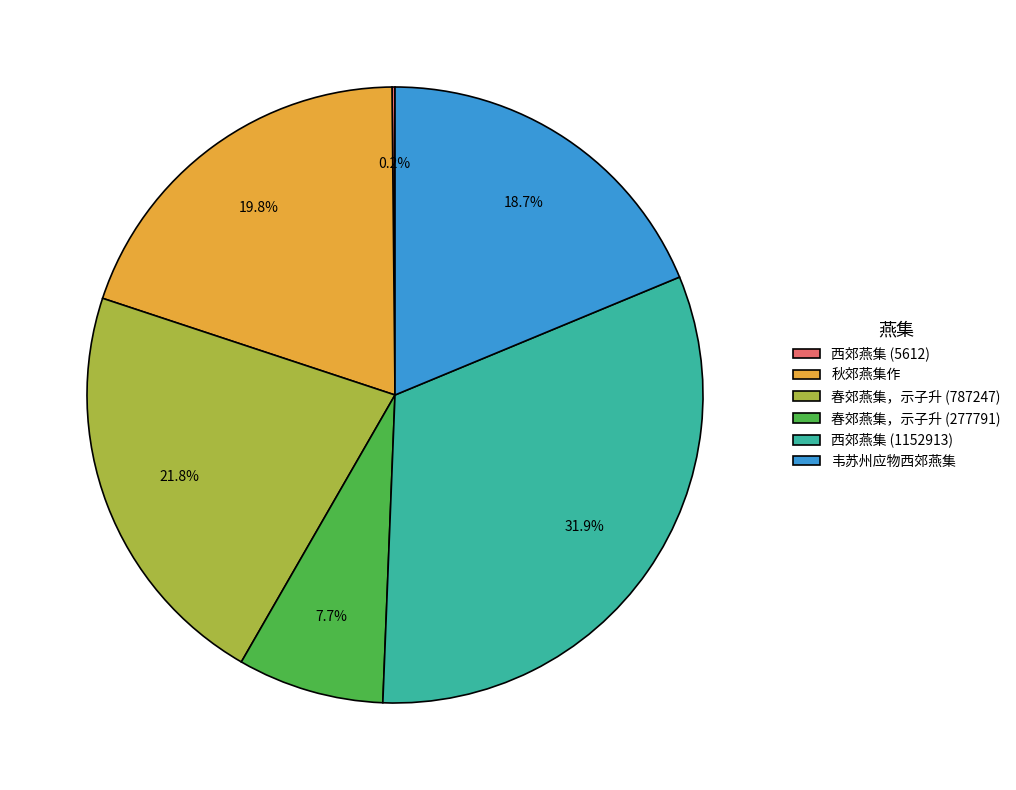

To the nearest percent, what is the difference between the 韦苏州应物西郊燕集 and 春郊燕集，示子升 (787247) slice percentages?

3%